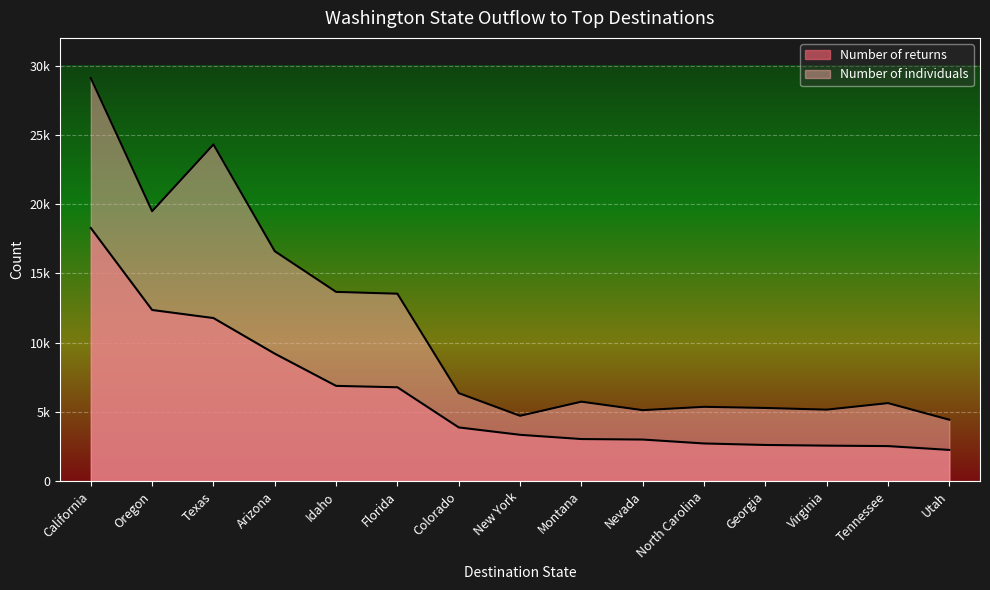

Reading right to left, transcribe all the data shown in this chart.

Number of returns: Utah=2255	Tennessee=2532	Virginia=2564	Georgia=2613	North Carolina=2721	Nevada=3004	Montana=3040	New York=3346	Colorado=3879	Florida=6778	Idaho=6878	Arizona=9204	Texas=11775	Oregon=12358	California=18275
Number of individuals: Utah=4433	Tennessee=5634	Virginia=5162	Georgia=5284	North Carolina=5366	Nevada=5125	Montana=5737	New York=4717	Colorado=6356	Florida=13532	Idaho=13664	Arizona=16600	Texas=24308	Oregon=19487	California=29096